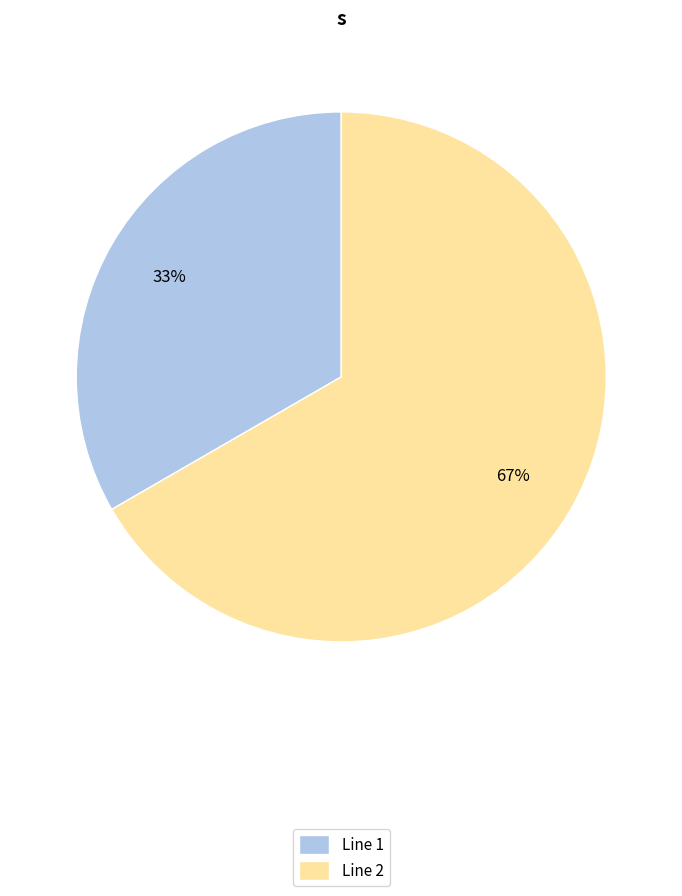

Which has a higher value, Line 1 or Line 2?

Line 2